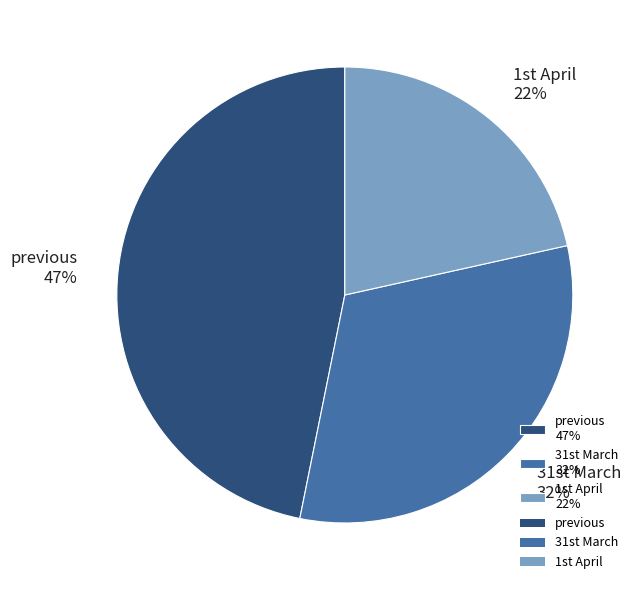

Which slice is the smallest?

1st April